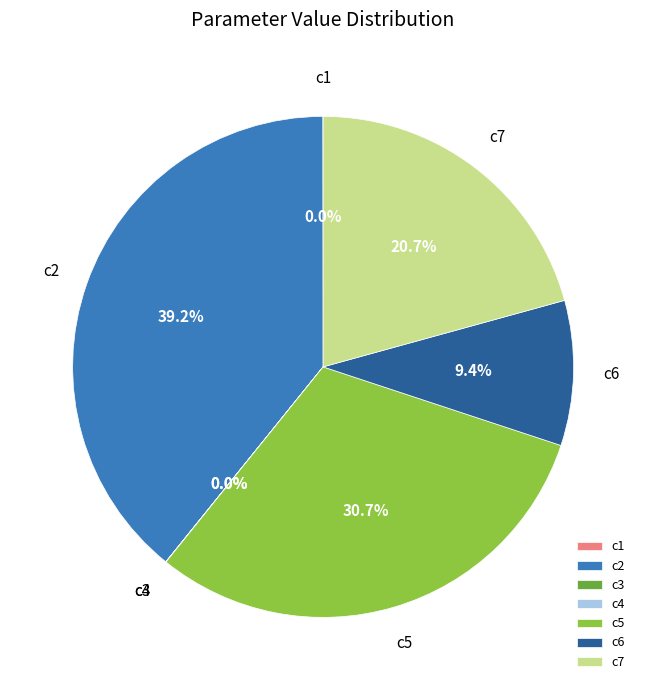

Is the sum of c6 and c2 greater than half?

No